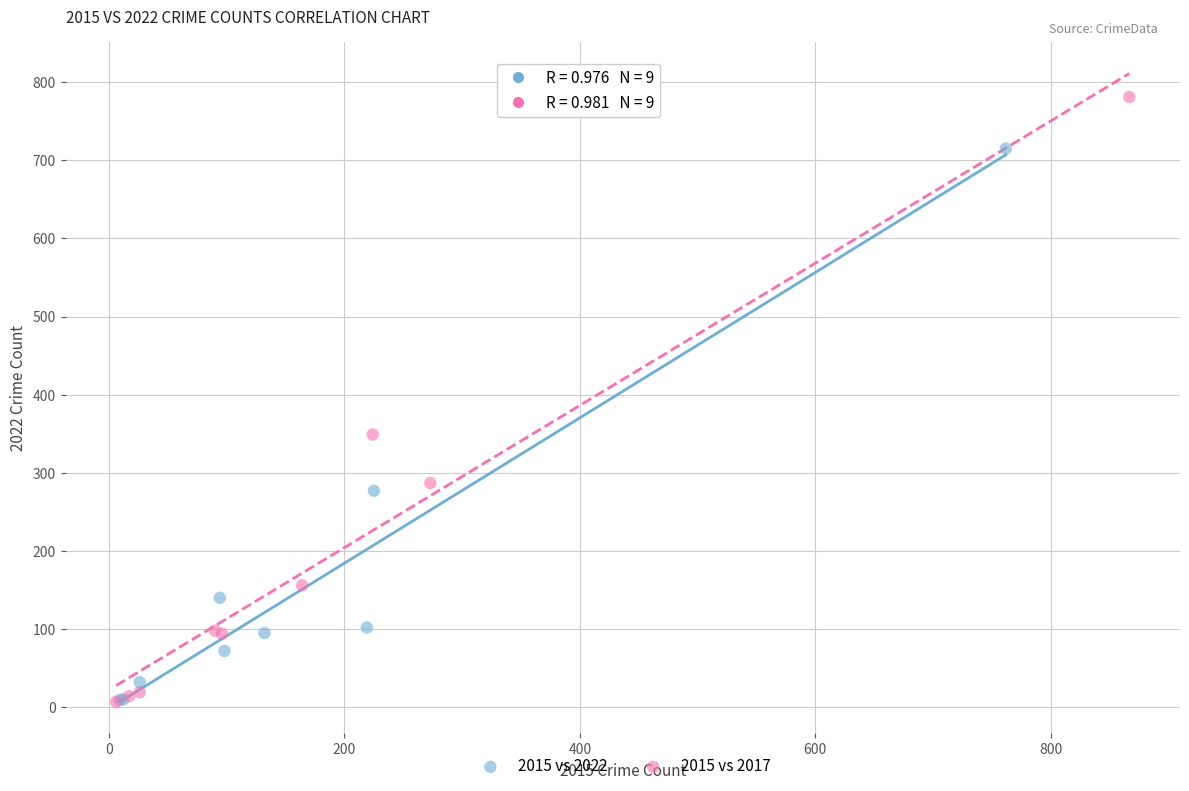

Which series contains the highest Y value?

2015 vs 2017